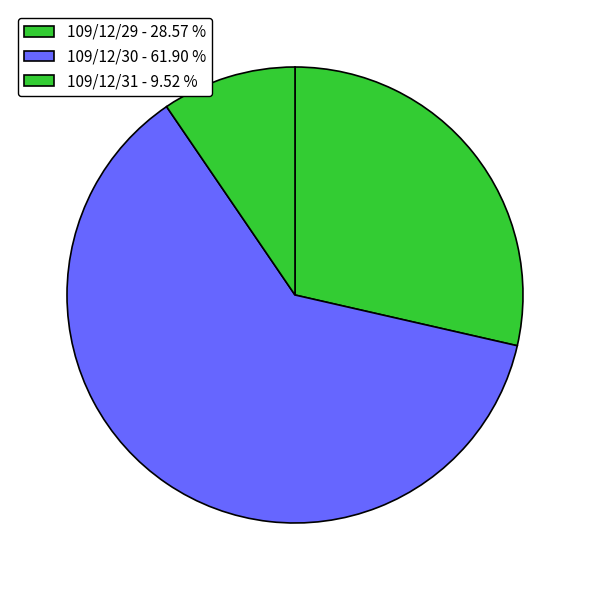

To the nearest percent, what is the difference between the largest and smallest slice percentages?

52%